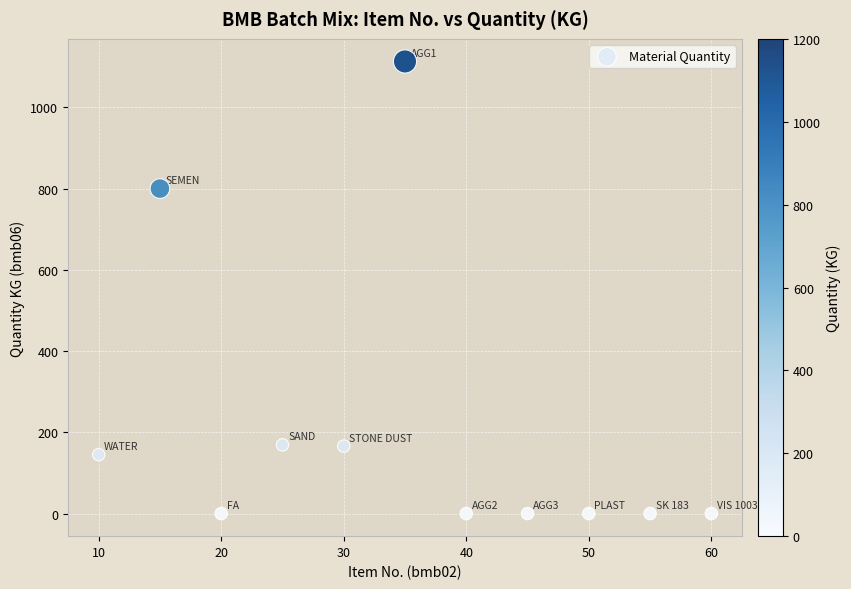

What Y value in the scatter plot is closest to 556?

800